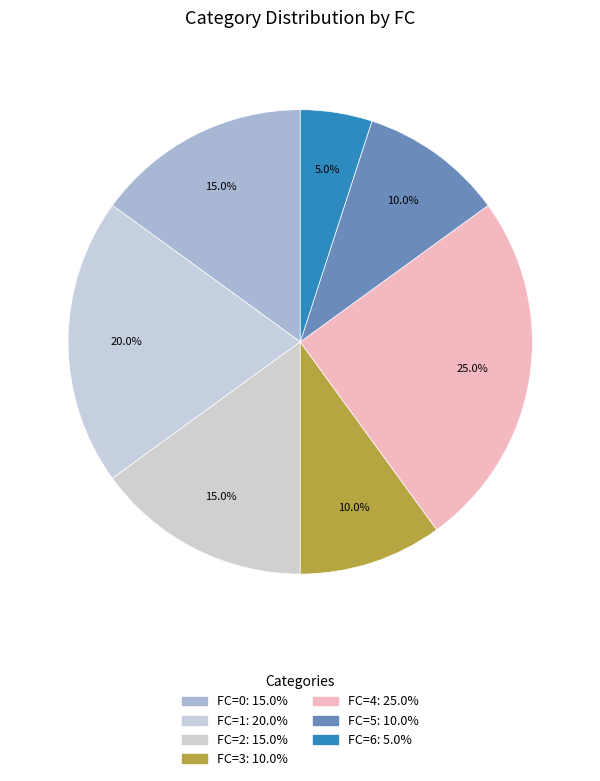

How many slices are in this pie chart?

7